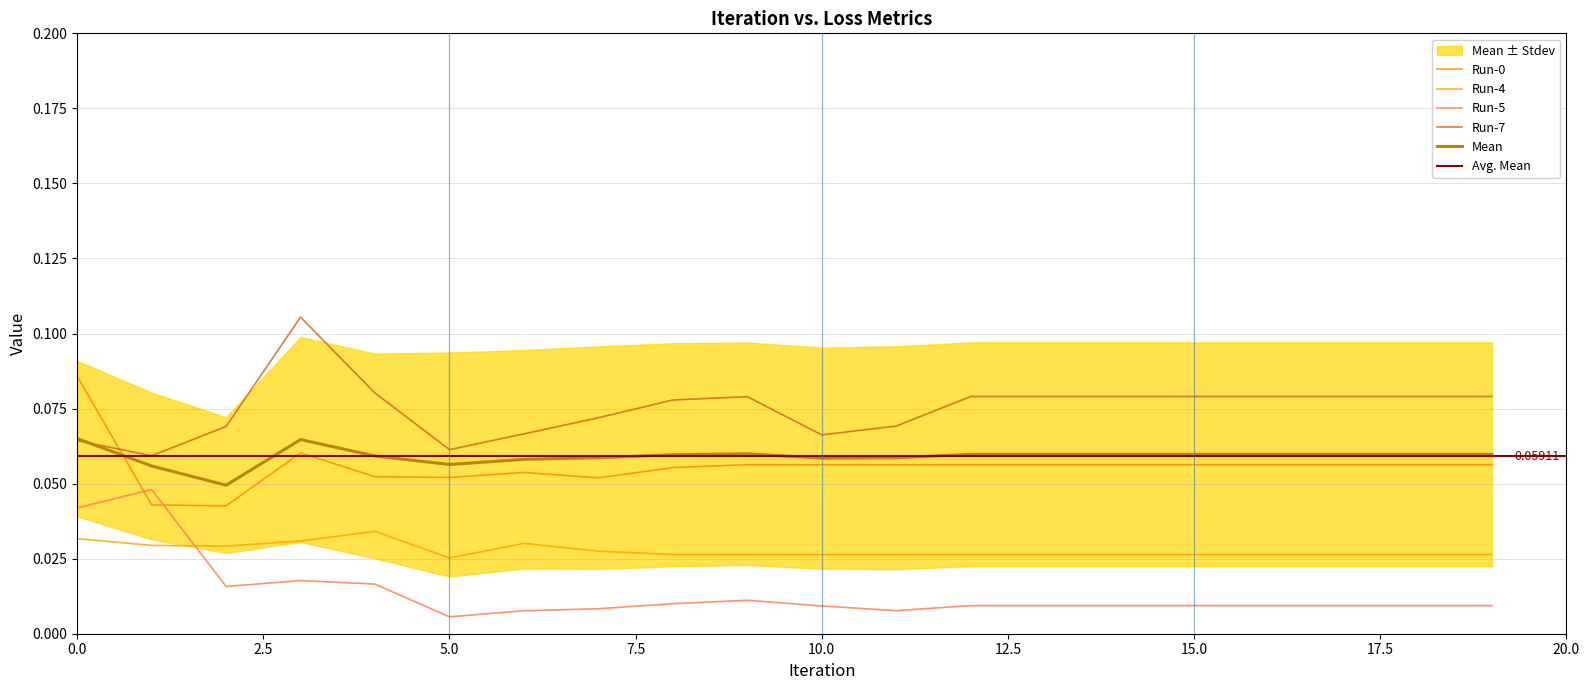

True or false: Run-7 and Run-5 intersect in this chart.

False